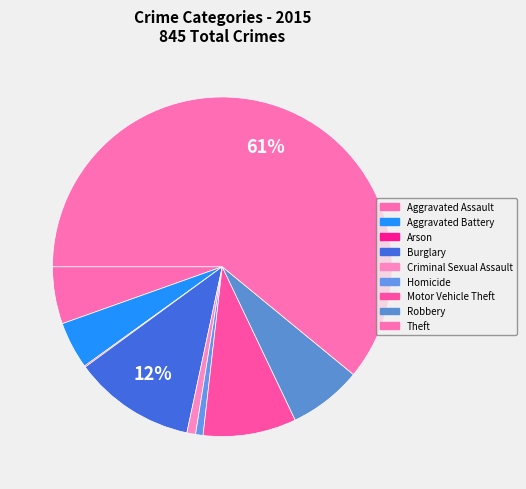

Is Theft the majority of the pie?

Yes